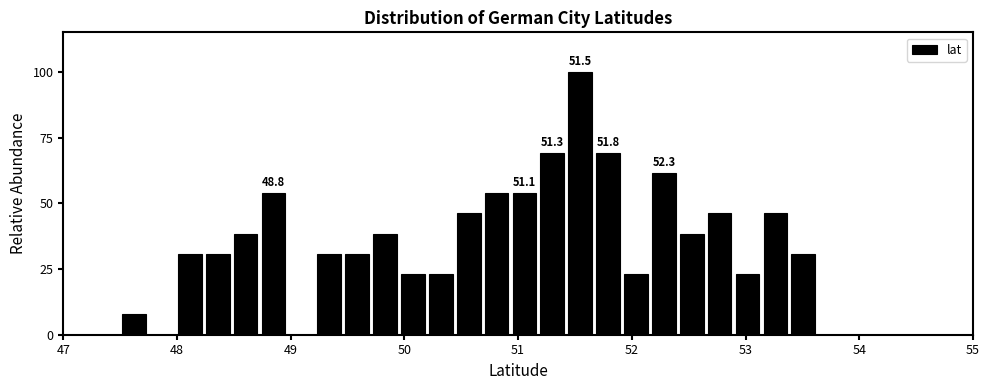

Around what value on the x-axis is the tallest bar? Give the approximate position of its centre, as read against the axis.

51.5